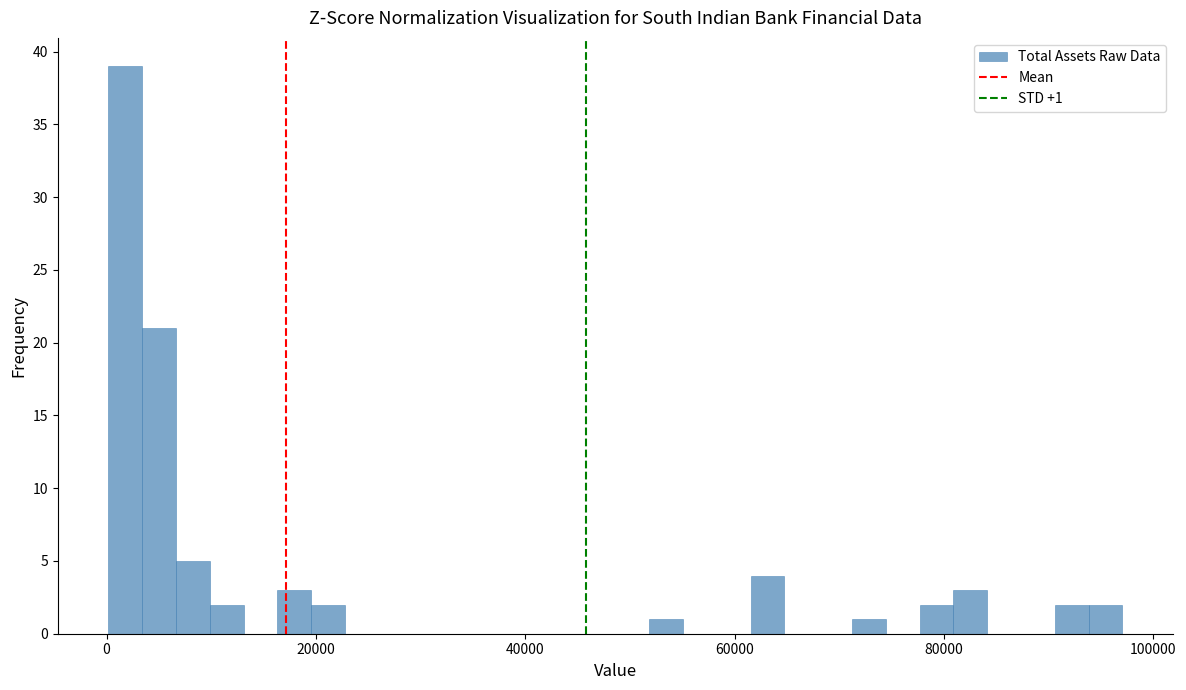

Read against the x-axis, roughly where is the centre of the tallest bar?

2000